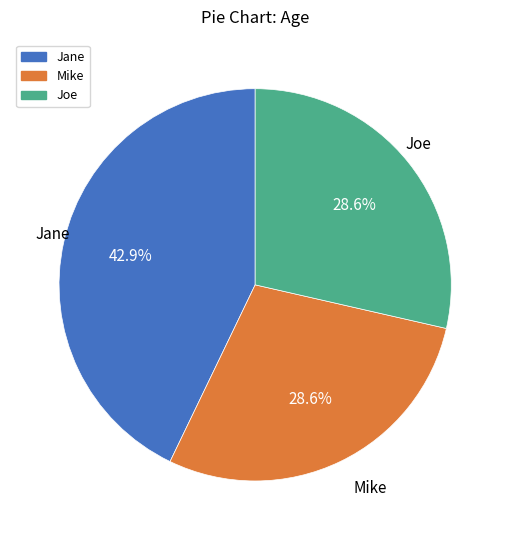

To the nearest percent, what is the difference between the Joe and Jane slice percentages?

14%